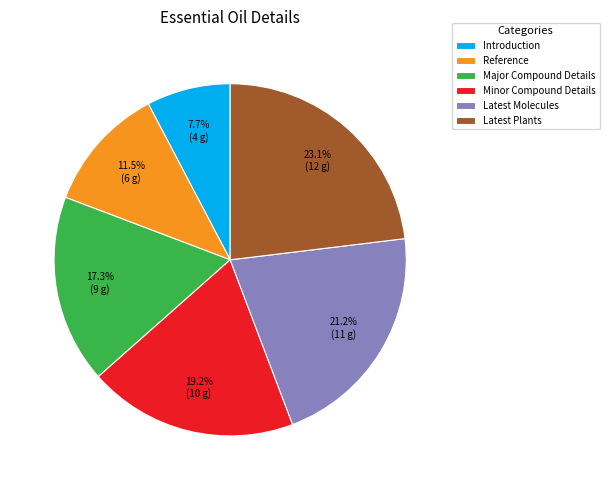

To the nearest percent, what is the combined percentage of Reference and Introduction?

19%